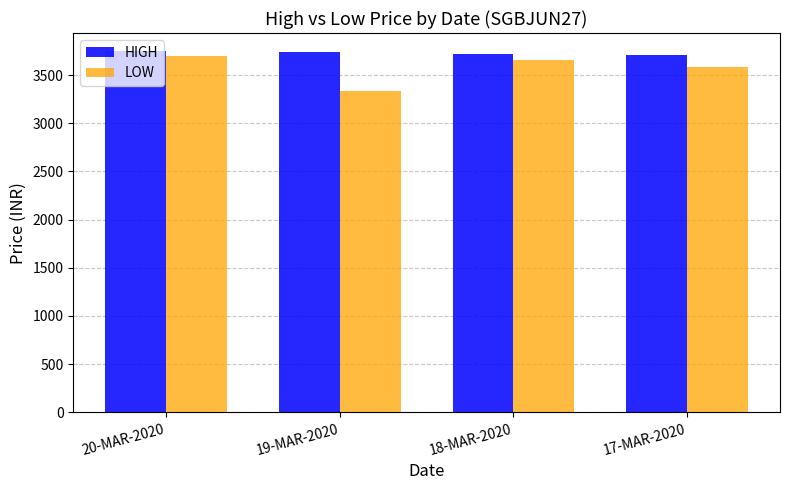

Which series changed the most between 19-MAR-2020 and 18-MAR-2020?

LOW